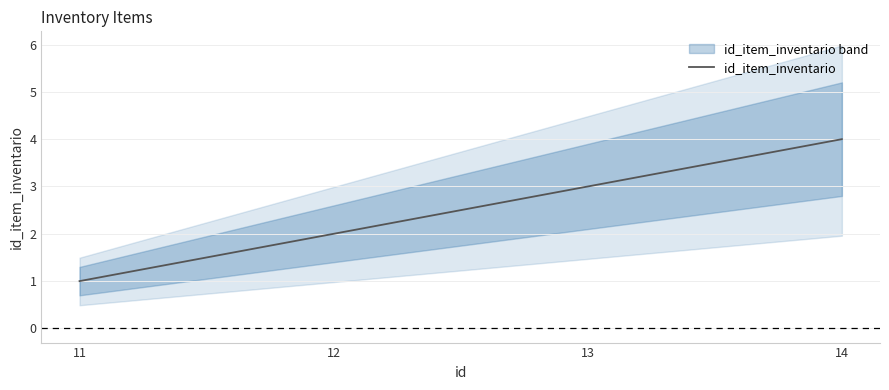

Reading left to right, extract all data points from this chart.

1	2	3	4